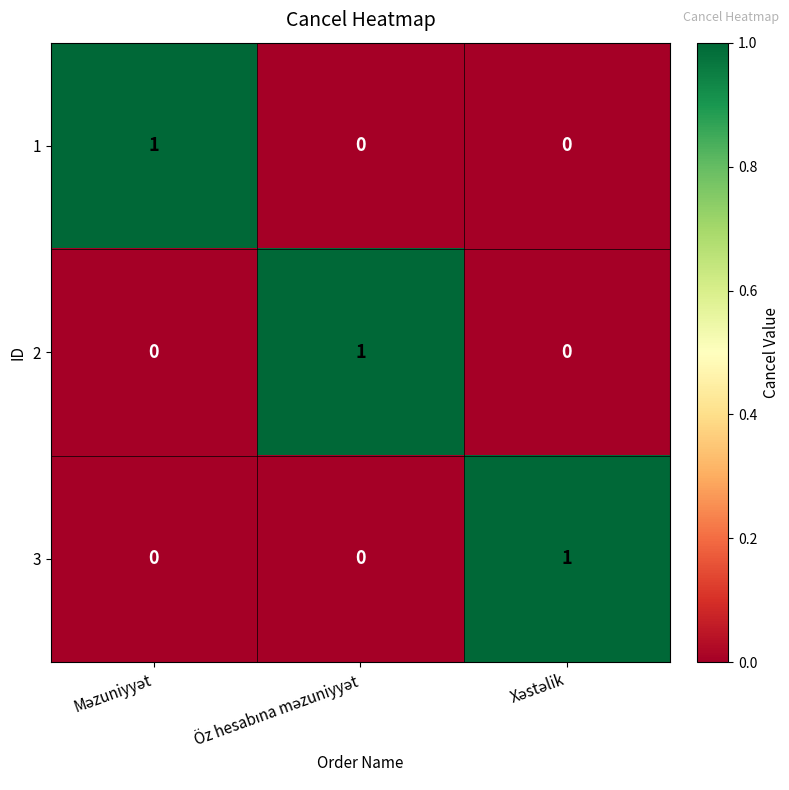

Reading left to right, transcribe all the data shown in this chart.

1: 1	0	0
2: 0	1	0
3: 0	0	1